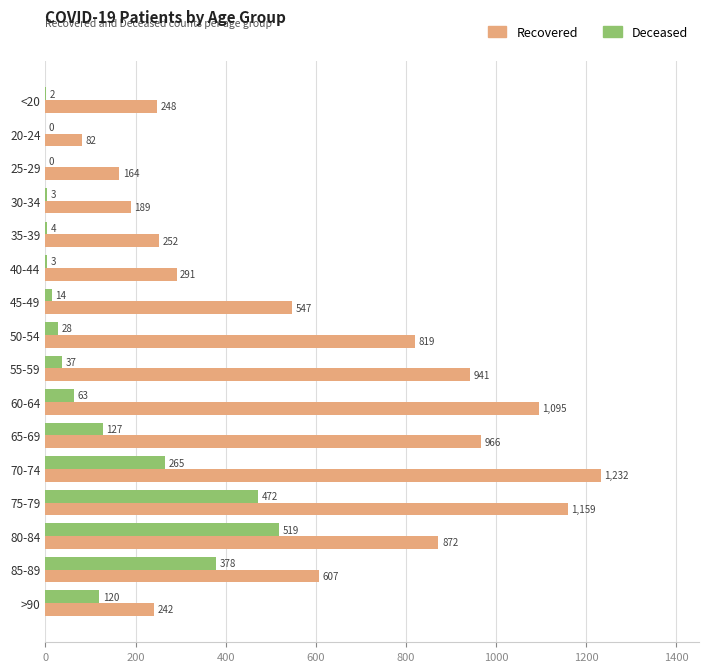

At which category is the sum across all series the highest?

75-79